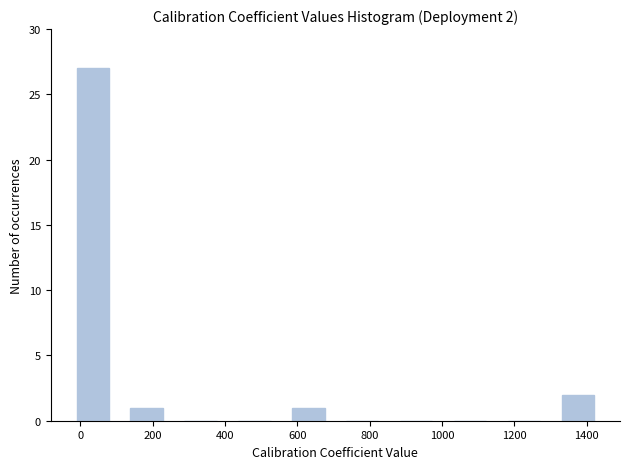

Over which range of the x-axis is the bar tallest?

-40 to 100